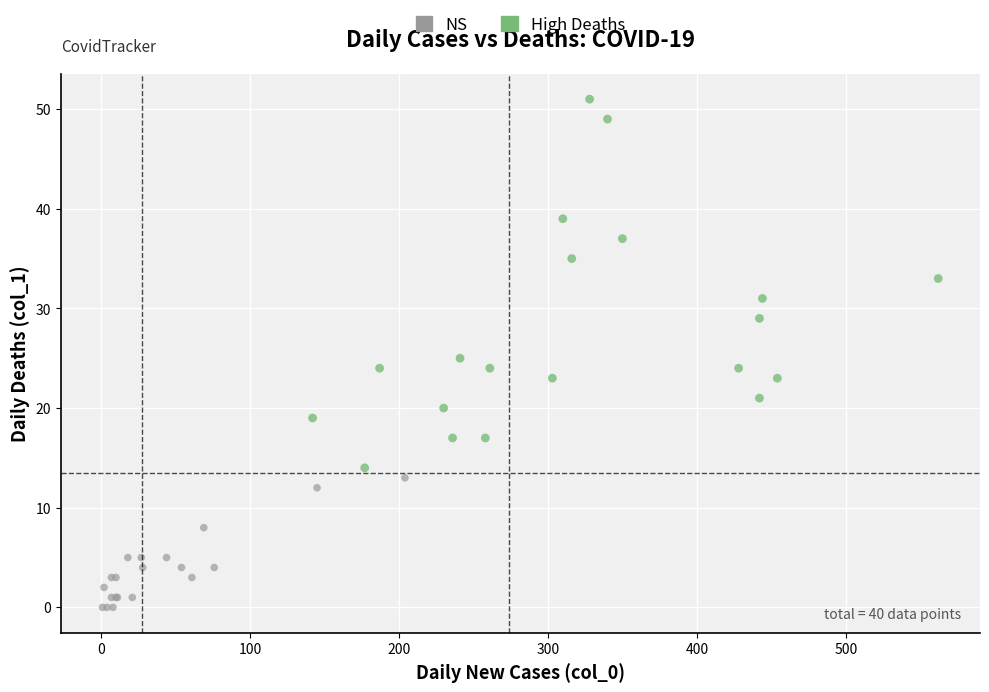

Which series has the largest Y range (max minus min)?

High Deaths